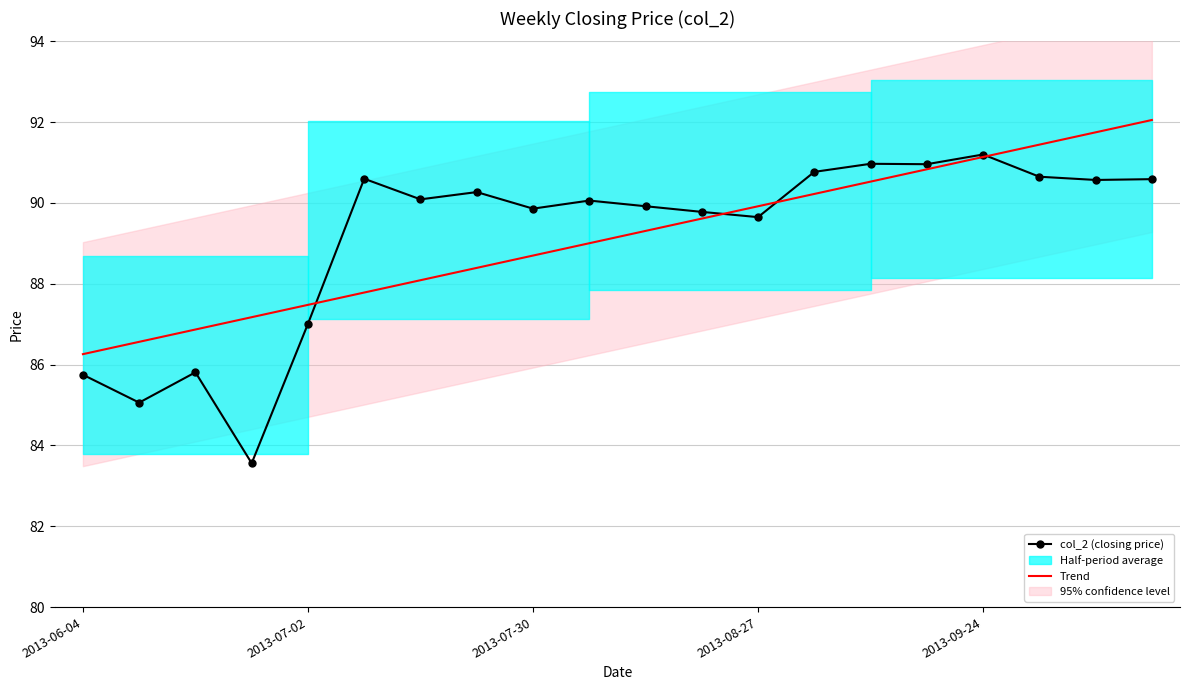

Reading right to left, extract all data points from this chart.

col_2 (closing price): 90.6	90.6	90.7	91.2	91.0	91.0	90.8	89.7	89.8	89.9	90.1	89.9	90.3	90.1	90.6	87.0	83.6	85.8	85.1	85.8
Trend: 92.1	91.7	91.4	91.1	90.8	90.5	90.2	89.9	89.6	89.3	89.0	88.7	88.4	88.1	87.8	87.5	87.2	86.9	86.6	86.3